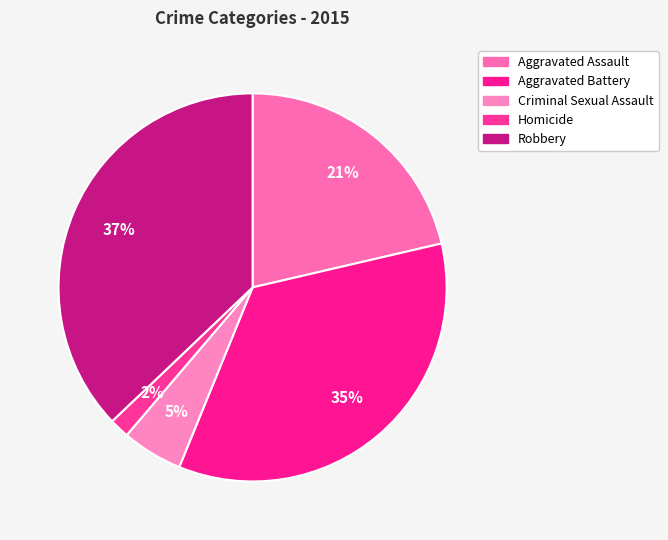

What is the largest slice in the pie chart?

Robbery